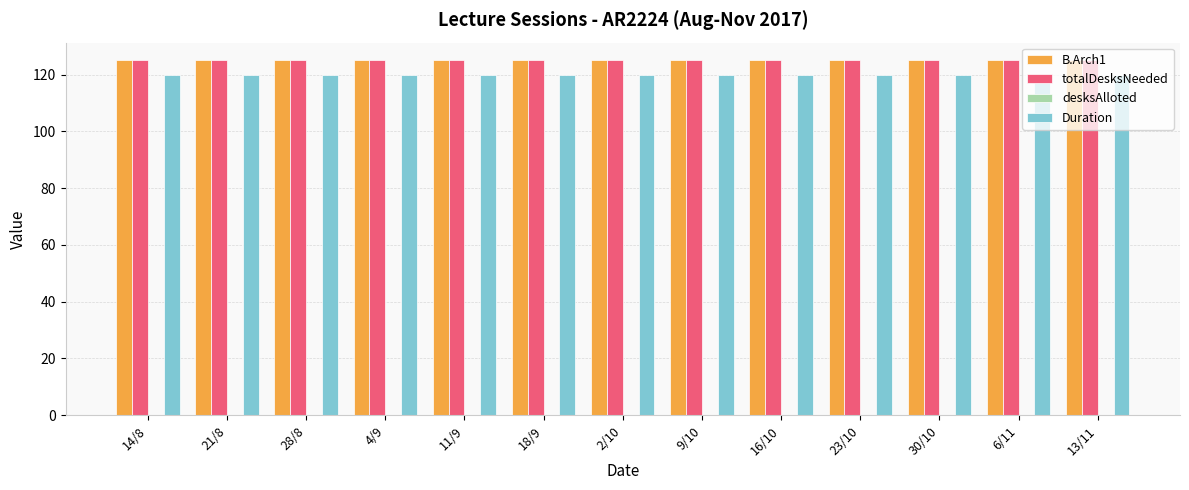

What is the label of the 1st bar from the right?

13/11